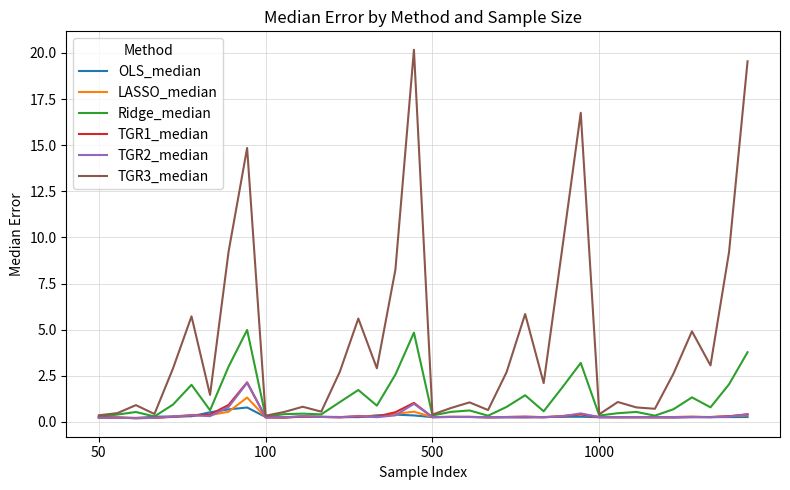

At how many categories does at least one series exceed 13?

4